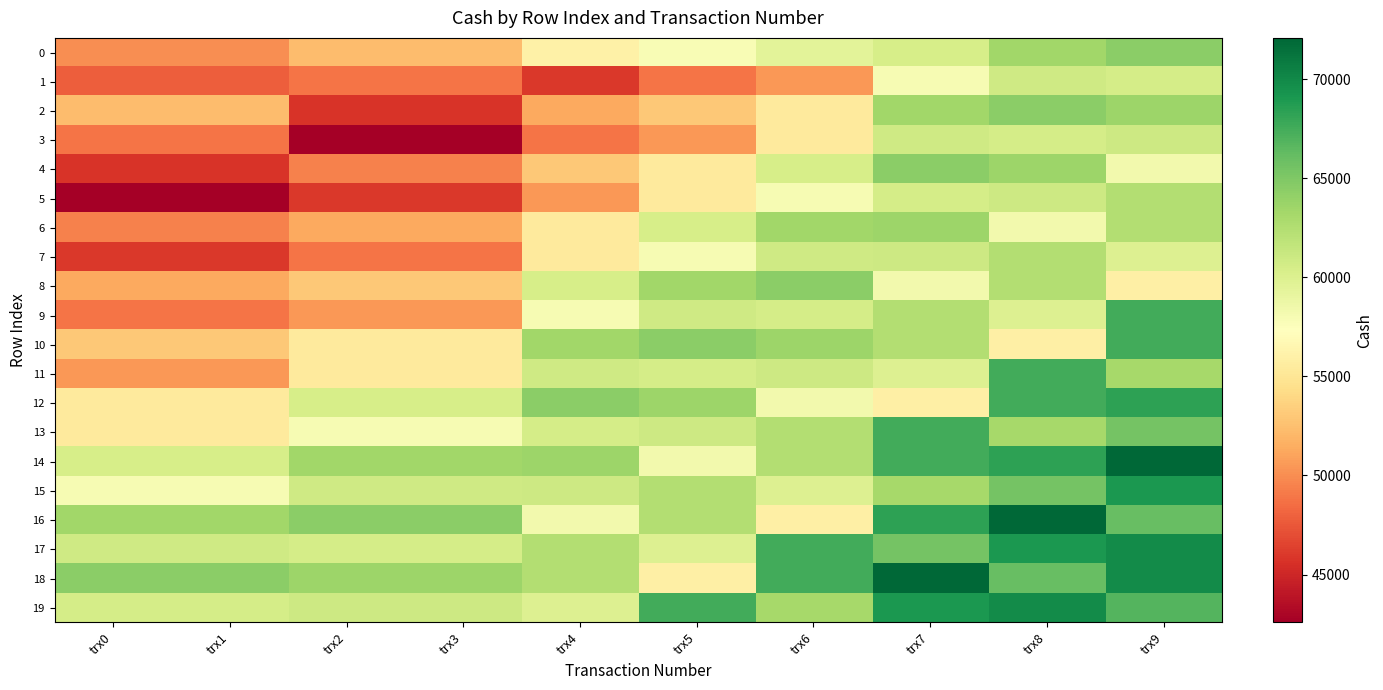

Reading left to right, what are all the values shown in this chart?

0: trx0=50000.0	trx1=50000.0	trx2=52269.1	trx3=52269.1	trx4=55997.0	trx5=57825.9	trx6=59514.9	trx7=60381.0	trx8=63388.3	trx9=64444.7
1: trx0=47854.0	trx1=47854.0	trx2=48874.3	trx3=48874.3	trx4=45935.7	trx5=48890.1	trx6=50512.3	trx7=57912.2	trx8=60809.6	trx9=60527.9
2: trx0=52269.1	trx1=52269.1	trx2=45728.7	trx3=45728.7	trx4=51285.5	trx5=52974.6	trx6=55490.3	trx7=63388.3	trx8=64444.7	trx9=63598.1
3: trx0=48874.3	trx1=48874.3	trx2=42585.6	trx3=42585.6	trx4=48890.1	trx5=50512.3	trx6=55490.3	trx7=60809.6	trx8=60527.9	trx9=60974.4
4: trx0=45728.7	trx1=45728.7	trx2=49456.6	trx3=49456.6	trx4=52974.6	trx5=55490.3	trx6=60381.0	trx7=64444.7	trx8=63598.1	trx9=58298.0
5: trx0=42585.6	trx1=42585.6	trx2=45935.7	trx3=45935.7	trx4=50512.3	trx5=55490.3	trx6=57912.2	trx7=60527.9	trx8=60974.4	trx9=62509.9
6: trx0=49456.6	trx1=49456.6	trx2=51285.5	trx3=51285.5	trx4=55490.3	trx5=60381.0	trx6=63388.3	trx7=63598.1	trx8=58298.0	trx9=62509.9
7: trx0=45935.7	trx1=45935.7	trx2=48890.1	trx3=48890.1	trx4=55490.3	trx5=57912.2	trx6=60809.6	trx7=60974.4	trx8=62509.9	trx9=59887.4
8: trx0=51285.5	trx1=51285.5	trx2=52974.6	trx3=52974.6	trx4=60381.0	trx5=63388.3	trx6=64444.7	trx7=58298.0	trx8=62509.9	trx9=55898.1
9: trx0=48890.1	trx1=48890.1	trx2=50512.3	trx3=50512.3	trx4=57912.2	trx5=60809.6	trx6=60527.9	trx7=62509.9	trx8=59887.4	trx9=67512.3
10: trx0=52974.6	trx1=52974.6	trx2=55490.3	trx3=55490.3	trx4=63388.3	trx5=64444.7	trx6=63598.1	trx7=62509.9	trx8=55898.1	trx9=67512.3
11: trx0=50512.3	trx1=50512.3	trx2=55490.3	trx3=55490.3	trx4=60809.6	trx5=60527.9	trx6=60974.4	trx7=59887.4	trx8=67512.3	trx9=63117.3
12: trx0=55490.3	trx1=55490.3	trx2=60381.0	trx3=60381.0	trx4=64444.7	trx5=63598.1	trx6=58298.0	trx7=55898.1	trx8=67512.3	trx9=68336.1
13: trx0=55490.3	trx1=55490.3	trx2=57912.2	trx3=57912.2	trx4=60527.9	trx5=60974.4	trx6=62509.9	trx7=67512.3	trx8=63117.3	trx9=65444.0
14: trx0=60381.0	trx1=60381.0	trx2=63388.3	trx3=63388.3	trx4=63598.1	trx5=58298.0	trx6=62509.9	trx7=67512.3	trx8=68336.1	trx9=72083.0
15: trx0=57912.2	trx1=57912.2	trx2=60809.6	trx3=60809.6	trx4=60974.4	trx5=62509.9	trx6=59887.4	trx7=63117.3	trx8=65444.0	trx9=69046.0
16: trx0=63388.3	trx1=63388.3	trx2=64444.7	trx3=64444.7	trx4=58298.0	trx5=62509.9	trx6=55898.1	trx7=68336.1	trx8=72083.0	trx9=66056.4
17: trx0=60809.6	trx1=60809.6	trx2=60527.9	trx3=60527.9	trx4=62509.9	trx5=59887.4	trx6=67512.3	trx7=65444.0	trx8=69046.0	trx9=69824.3
18: trx0=64444.7	trx1=64444.7	trx2=63598.1	trx3=63598.1	trx4=62509.9	trx5=55898.1	trx6=67512.3	trx7=72083.0	trx8=66056.4	trx9=69824.3
19: trx0=60527.9	trx1=60527.9	trx2=60974.4	trx3=60974.4	trx4=59887.4	trx5=67512.3	trx6=63117.3	trx7=69046.0	trx8=69824.3	trx9=66836.1